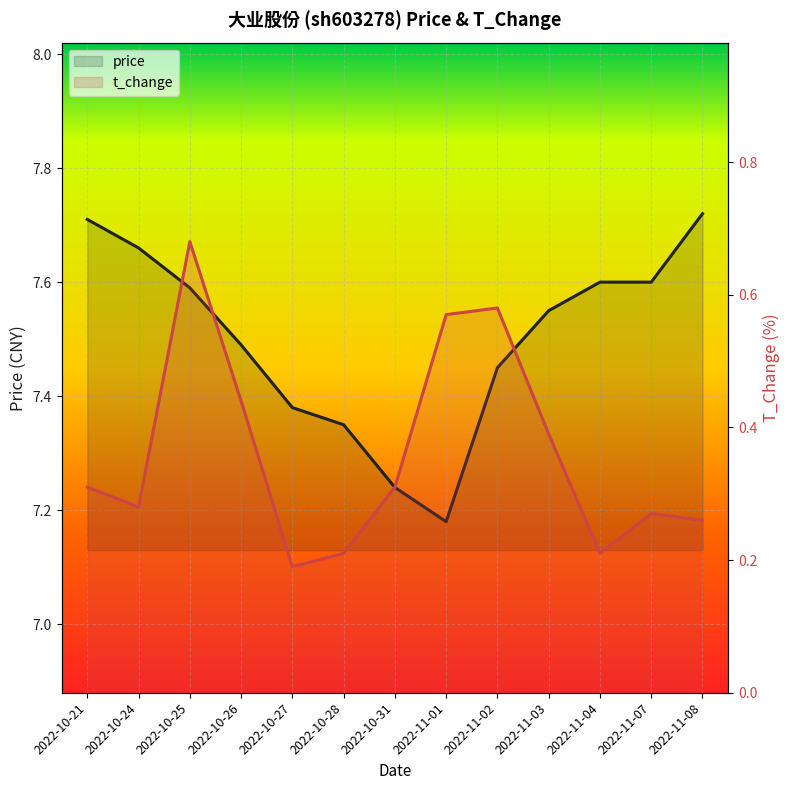

What is the label of the 10th point from the right?

2022-10-26